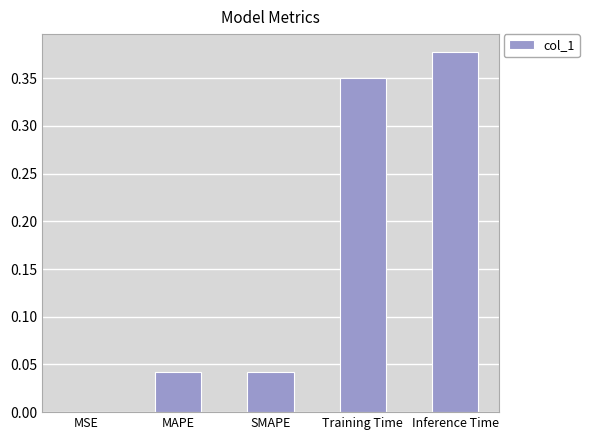

What is the change in value from MSE to Training Time?

+0.4